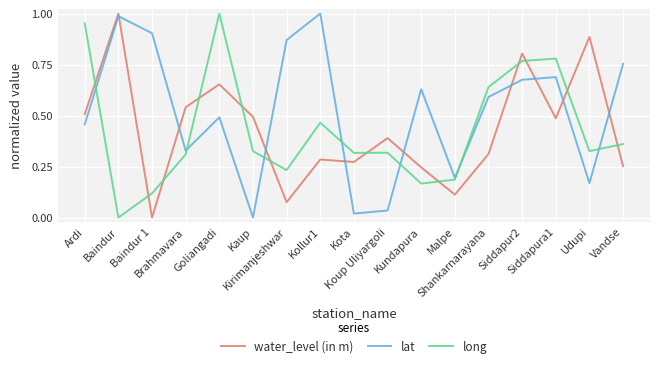

Is this an area chart (filled region under the line)?

No